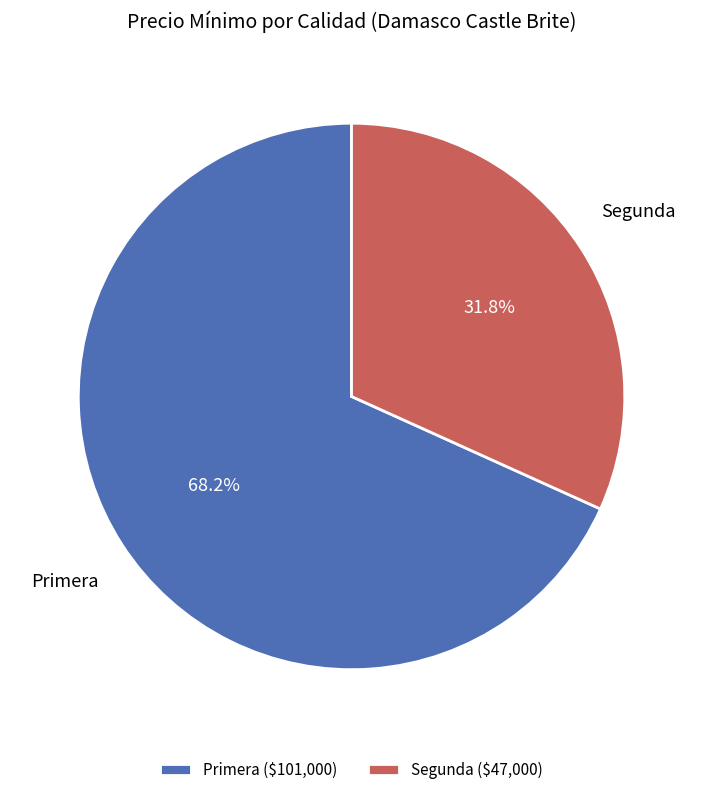

Is there any slice that represents more than half of the pie?

Yes